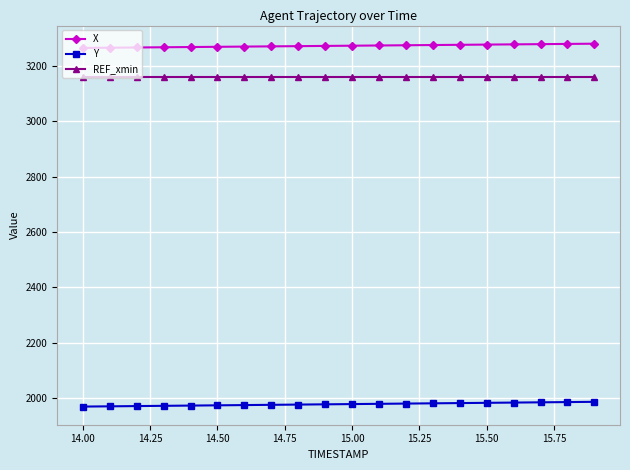

What is the average value of the X series?

3273.7